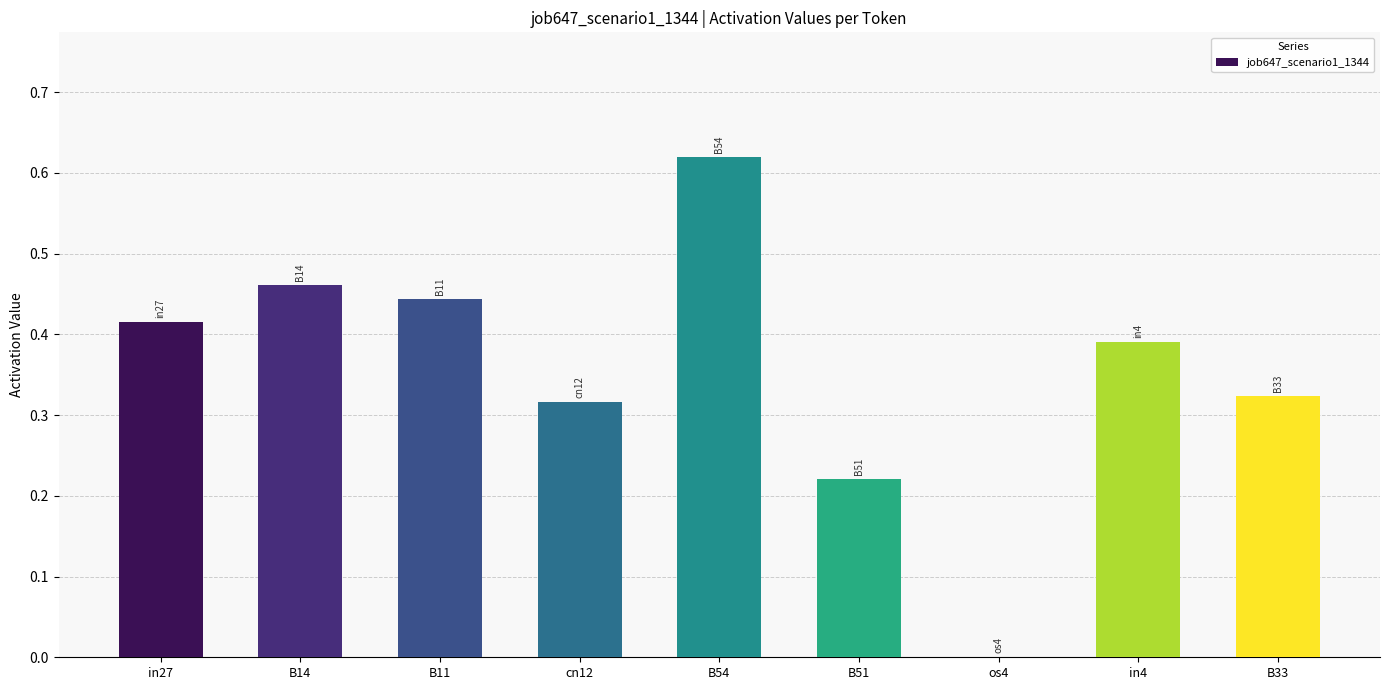

Are the bars horizontal?

No